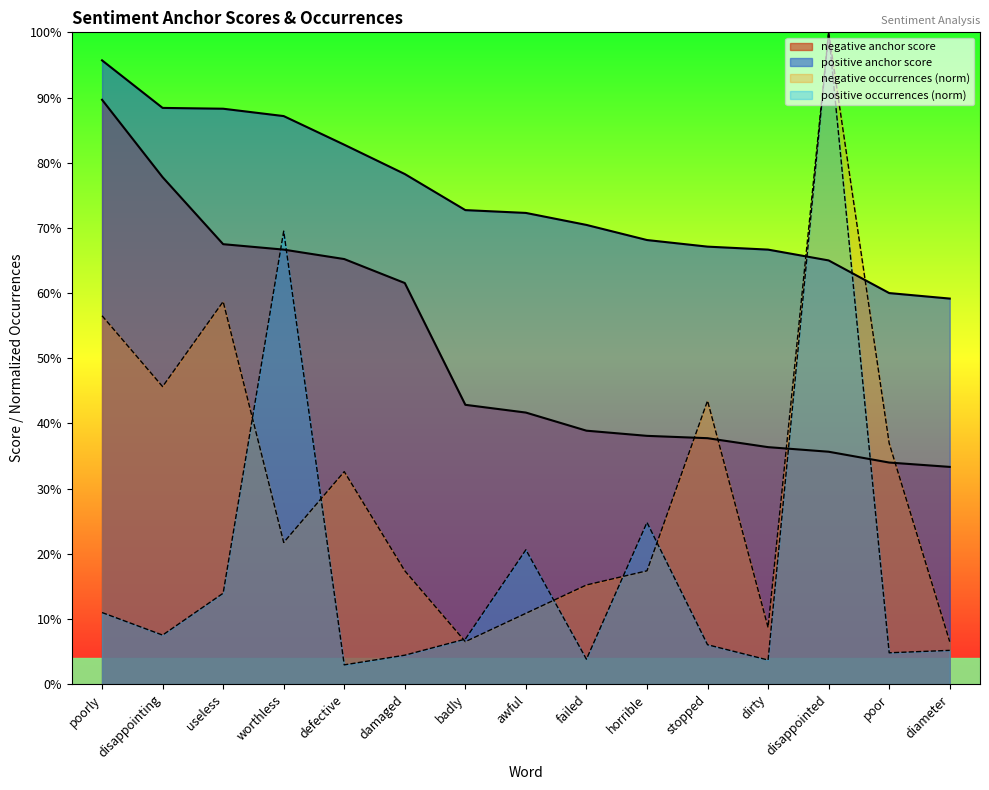

True or false: positive anchor score has a value of 0.7 at stopped.

True